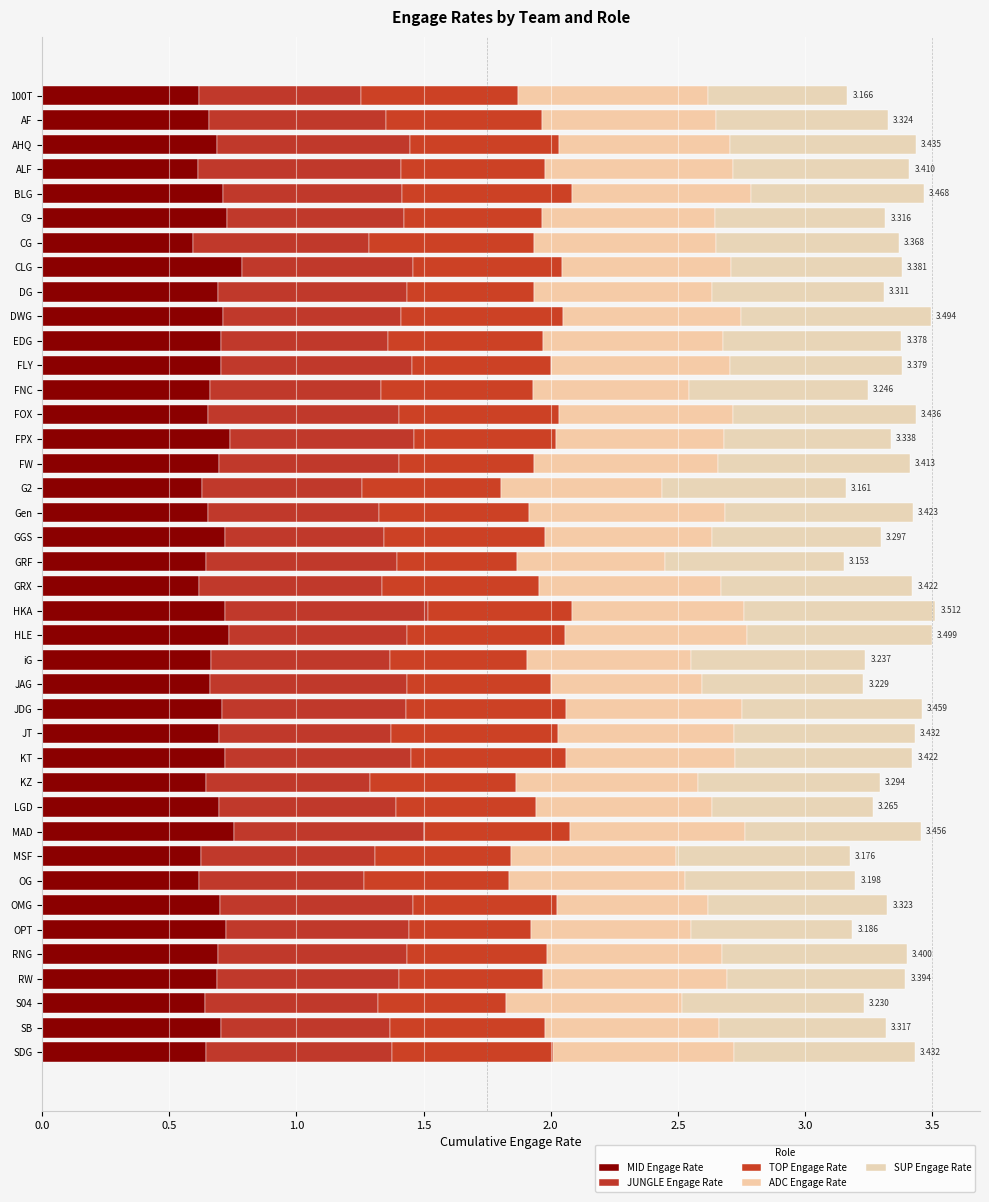

Which series has the largest range (max minus min)?

SUP Engage Rate